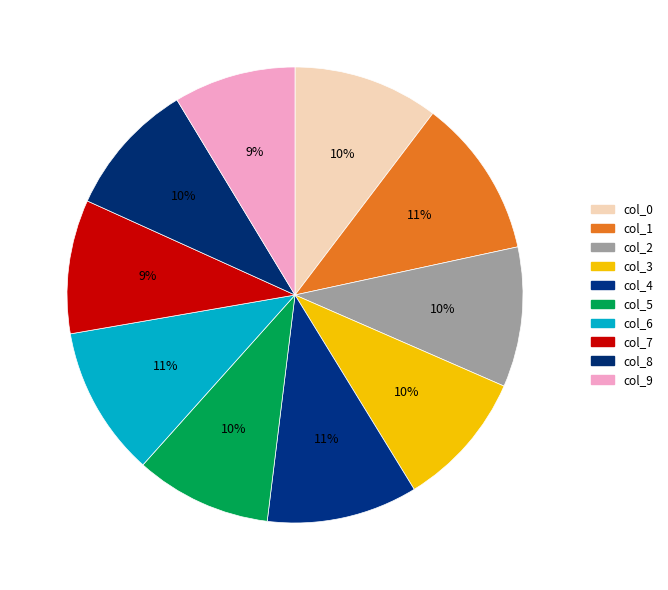

Which slice is the largest?

1